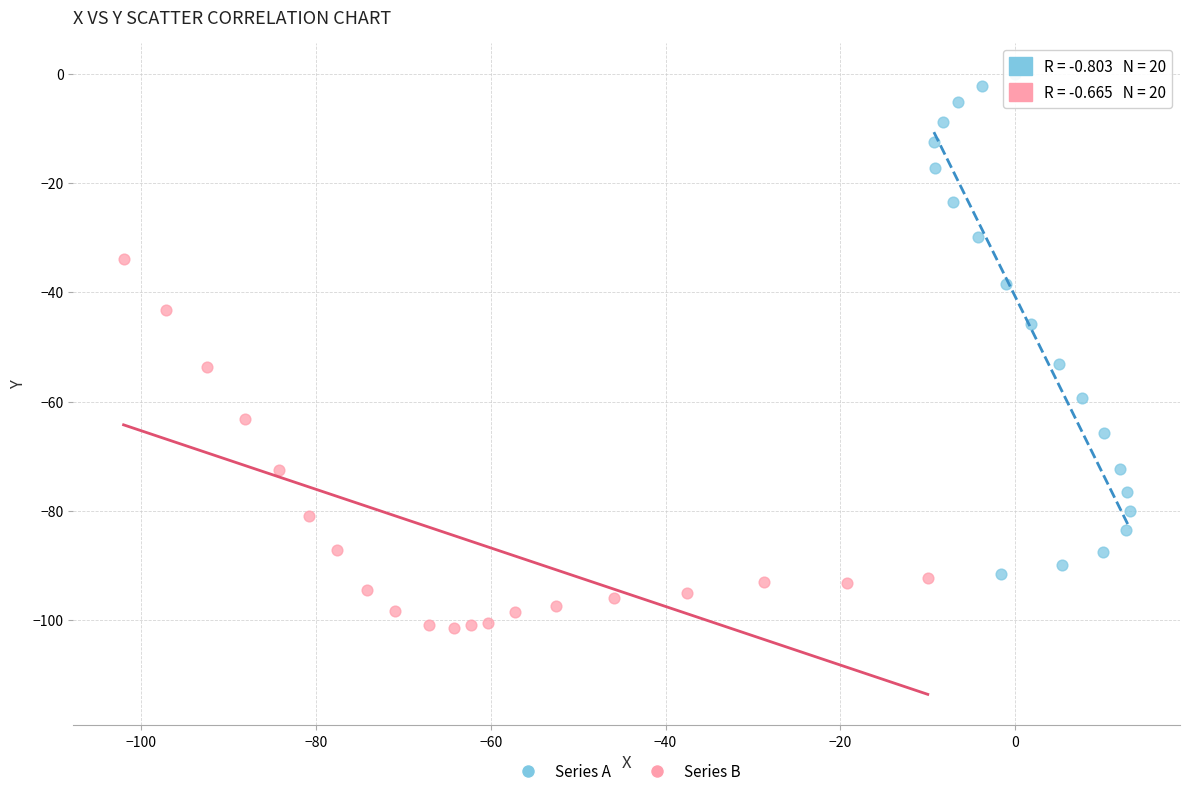

Which series has the widest spread of Y values?

Series A